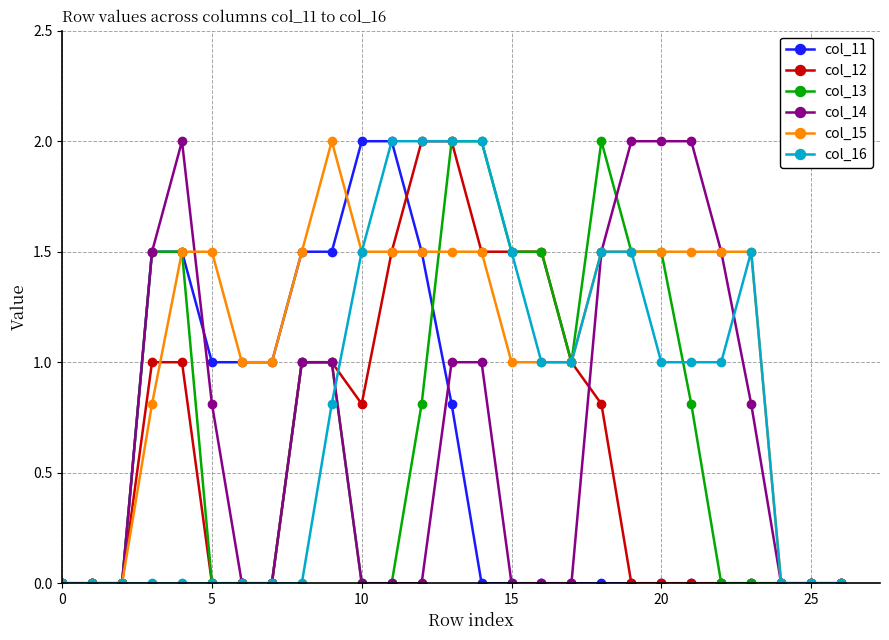

Reading left to right, list all the values displayed in this chart.

col_11: 0.0	0.0	0.0	1.5	1.5	1.0	1.0	1.0	1.5	1.5	2.0	2.0	1.5	0.8	0.0	0.0	0.0	0.0	0.0	0.0	0.0	0.0	0.0	0.0	0.0	0.0	0.0
col_12: 0.0	0.0	0.0	1.0	1.0	0.0	0.0	0.0	1.0	1.0	0.8	1.5	2.0	2.0	1.5	1.5	1.5	1.0	0.8	0.0	0.0	0.0	0.0	0.0	0.0	0.0	0.0
col_13: 0.0	0.0	0.0	1.5	1.5	0.0	0.0	0.0	1.0	1.0	0.0	0.0	0.8	2.0	2.0	1.5	1.5	1.0	2.0	1.5	1.5	0.8	0.0	0.0	0.0	0.0	0.0
col_14: 0.0	0.0	0.0	1.5	2.0	0.8	0.0	0.0	1.0	1.0	0.0	0.0	0.0	1.0	1.0	0.0	0.0	0.0	1.5	2.0	2.0	2.0	1.5	0.8	0.0	0.0	0.0
col_15: 0.0	0.0	0.0	0.8	1.5	1.5	1.0	1.0	1.5	2.0	1.5	1.5	1.5	1.5	1.5	1.0	1.0	1.0	1.5	1.5	1.5	1.5	1.5	1.5	0.0	0.0	0.0
col_16: 0.0	0.0	0.0	0.0	0.0	0.0	0.0	0.0	0.0	0.8	1.5	2.0	2.0	2.0	2.0	1.5	1.0	1.0	1.5	1.5	1.0	1.0	1.0	1.5	0.0	0.0	0.0